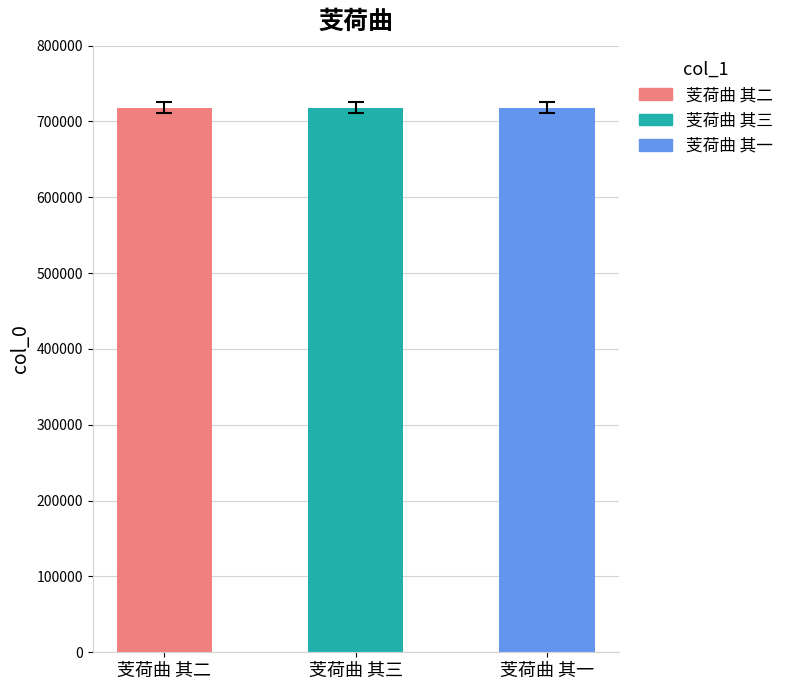

How many series are shown in this chart?

1